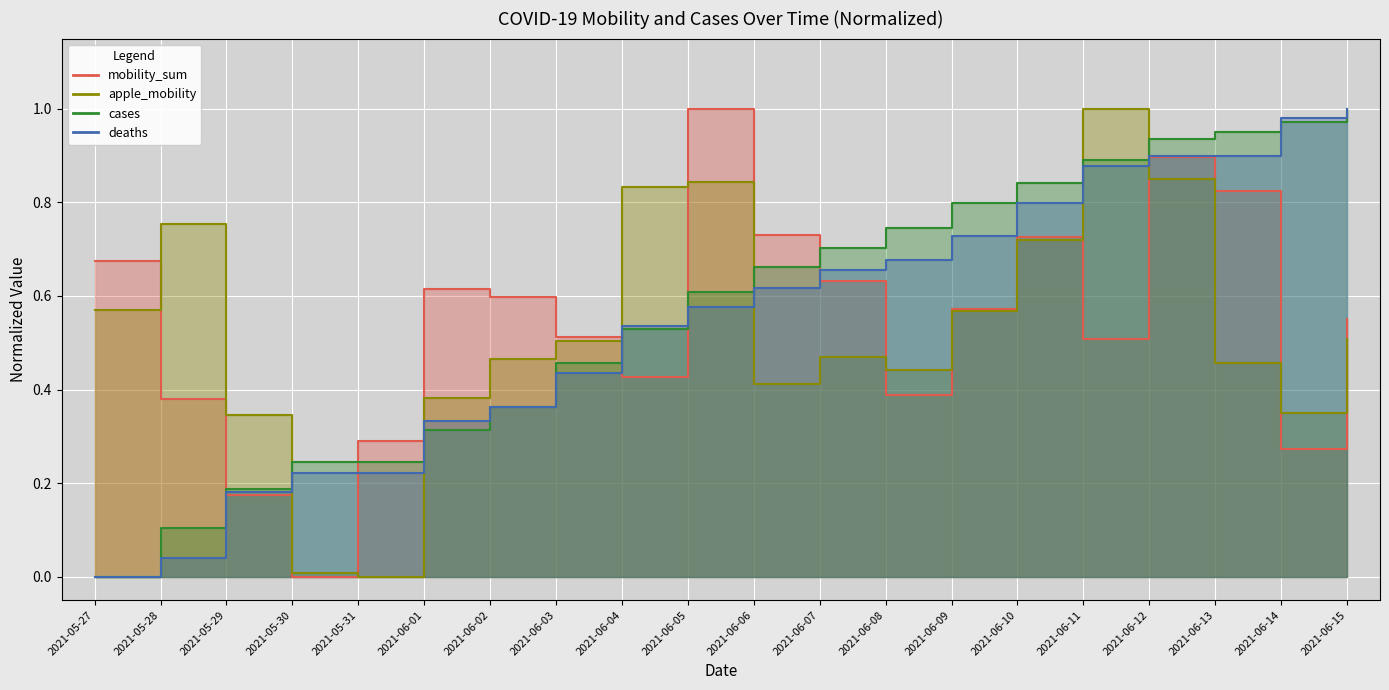

How many values in cases are above zero?

19